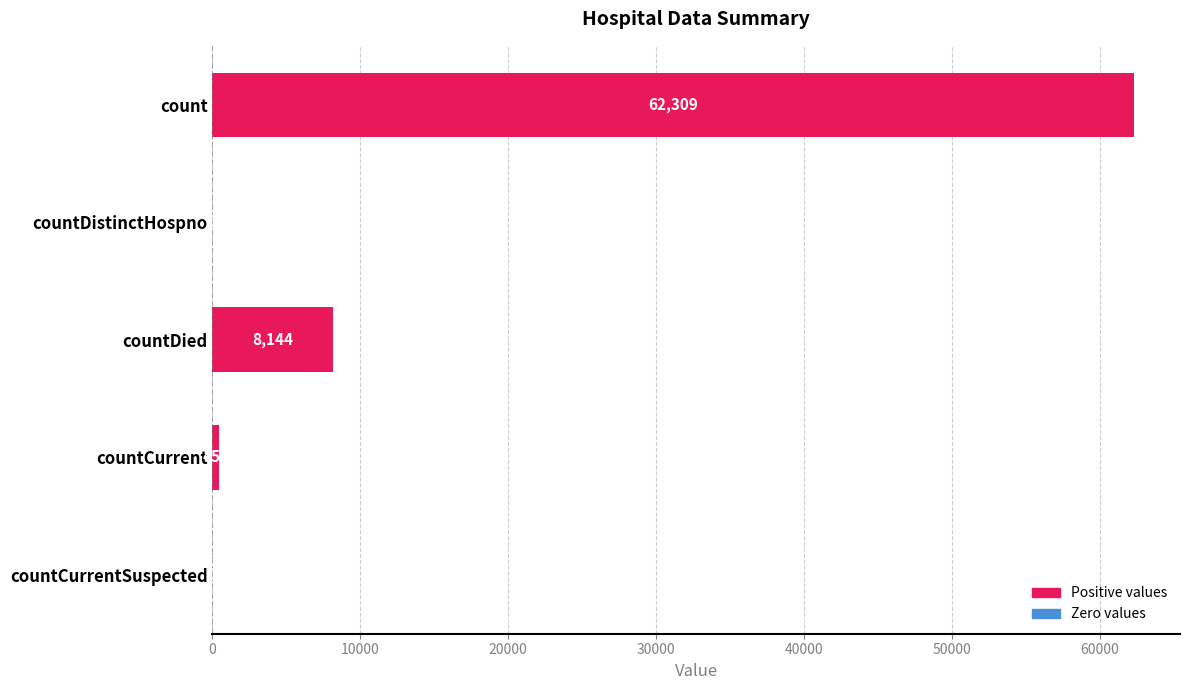

Between countDied and count, which is larger?

count